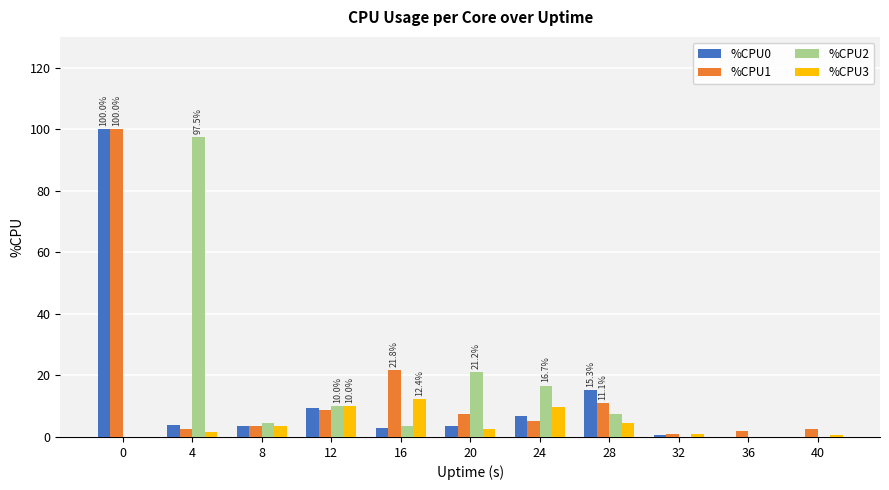

What is the average value of the %CPU3 series?

4.2